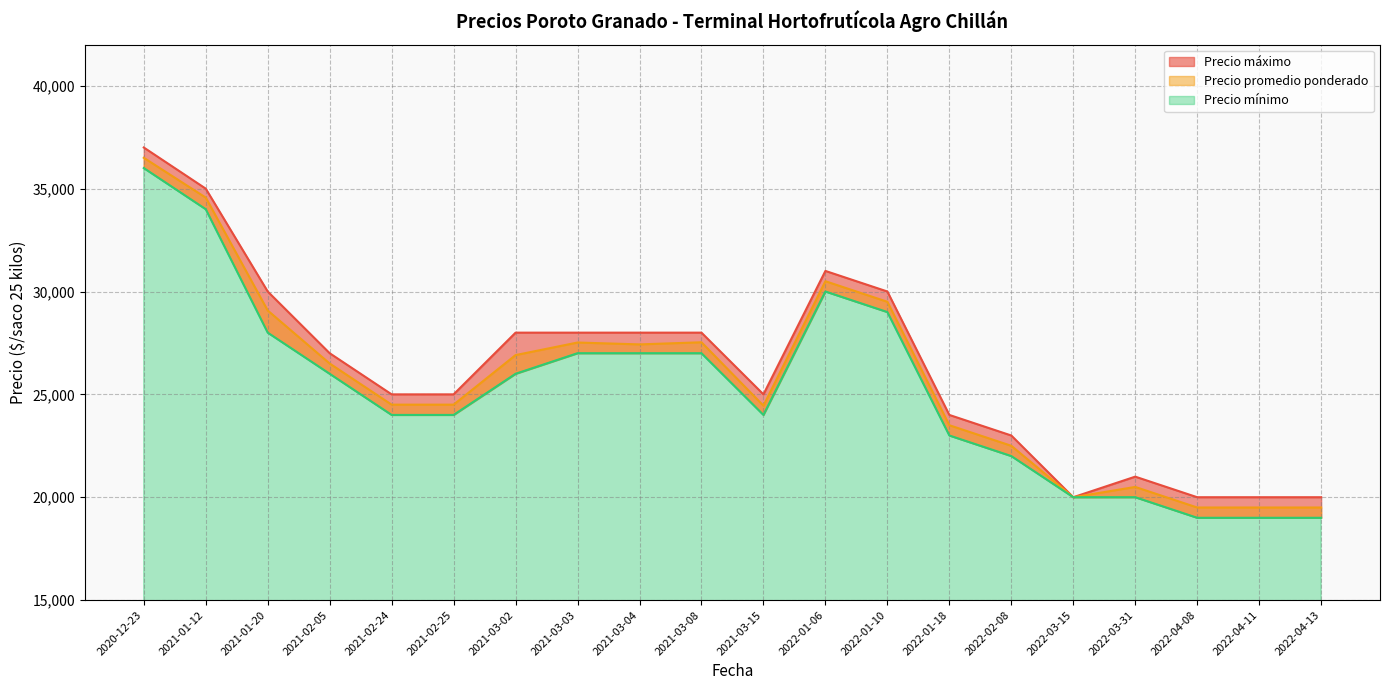

What is the sum of the Precio promedio ponderado values at 2021-02-05 and 2022-04-11?

46000